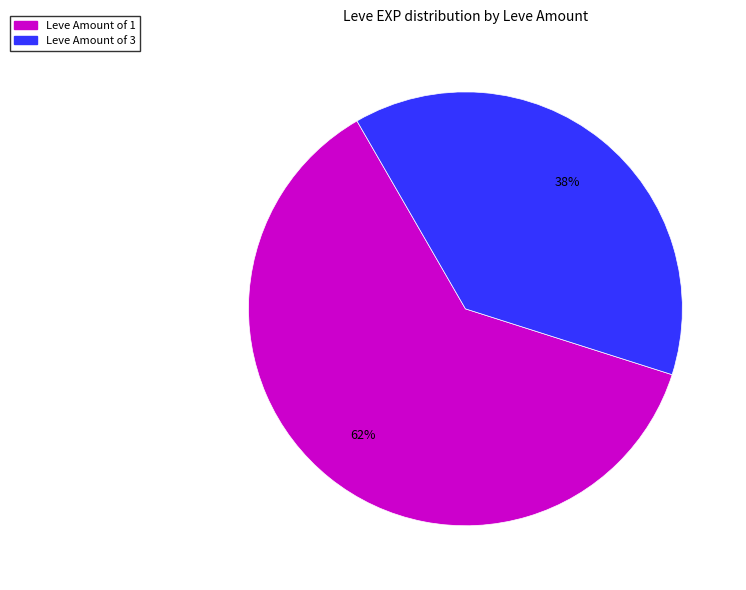

Does any single category account for the majority?

Yes